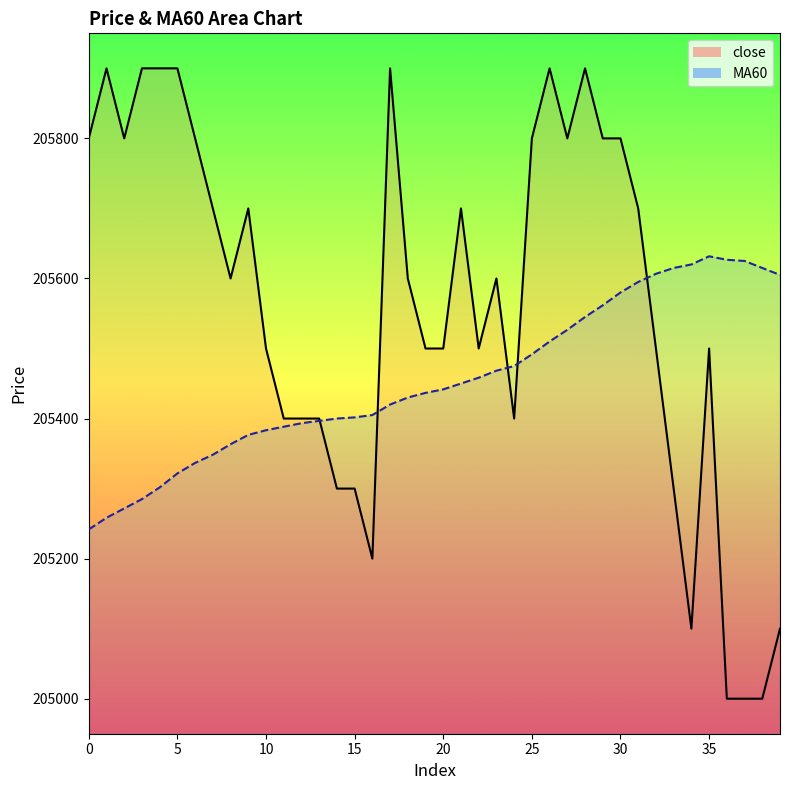

Which category has the highest value across all series?

1